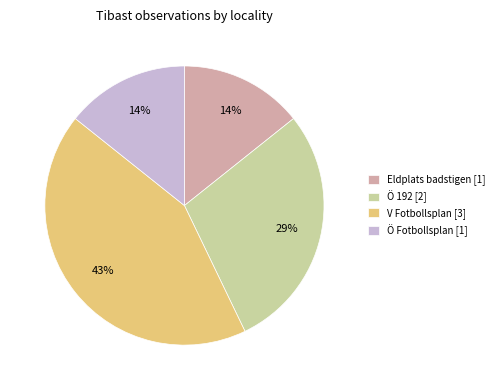

Is it true that Ö 192 [2] is 24% of the pie?

False